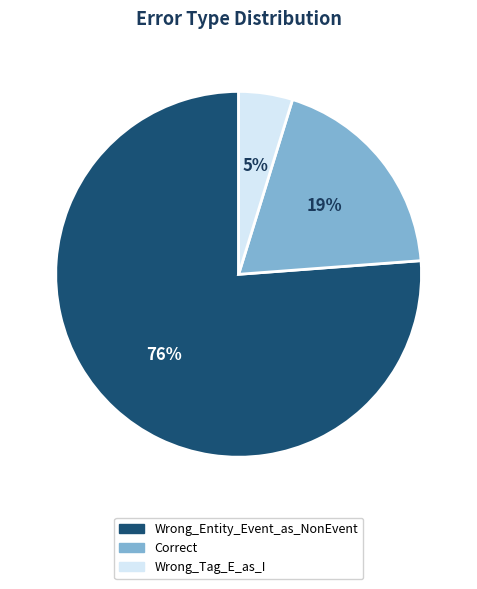

Which has a higher value, Wrong_Entity_Event_as_NonEvent or Wrong_Tag_E_as_I?

Wrong_Entity_Event_as_NonEvent